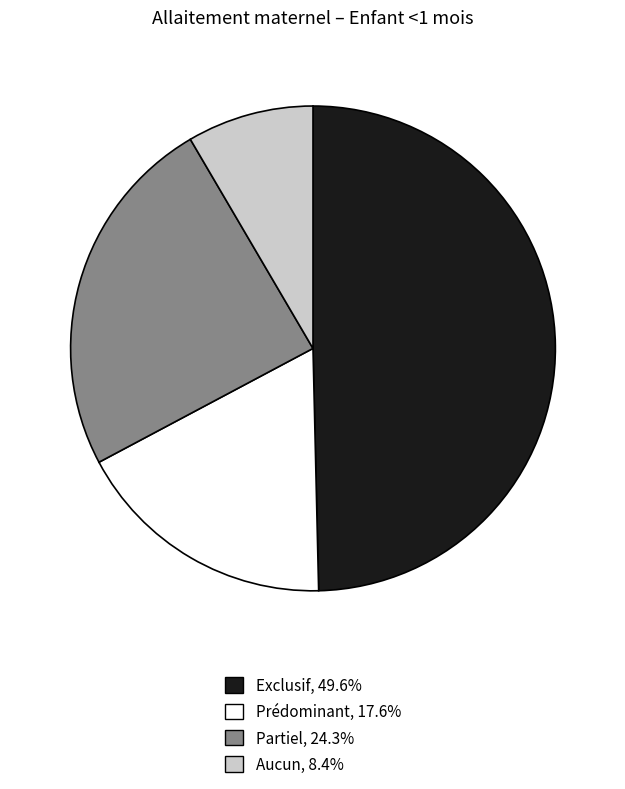

Which category has the biggest portion of the pie?

Exclusif